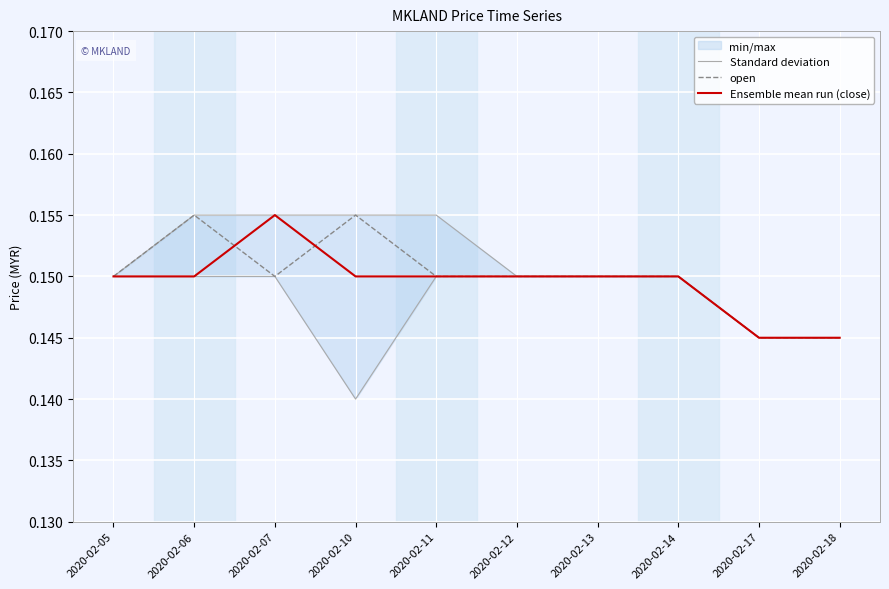

Read the open value at 2020-02-13.

0.1